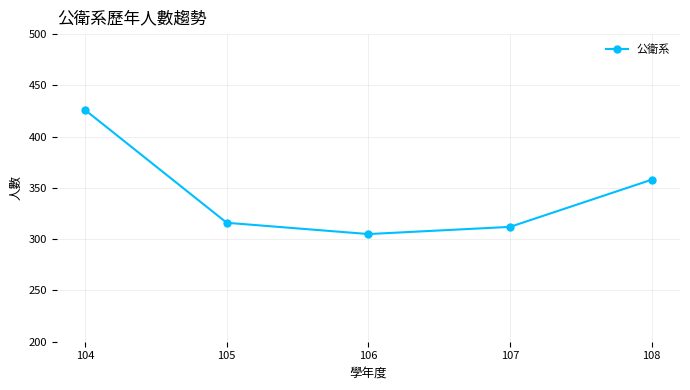

What is the minimum value shown in the chart?

305